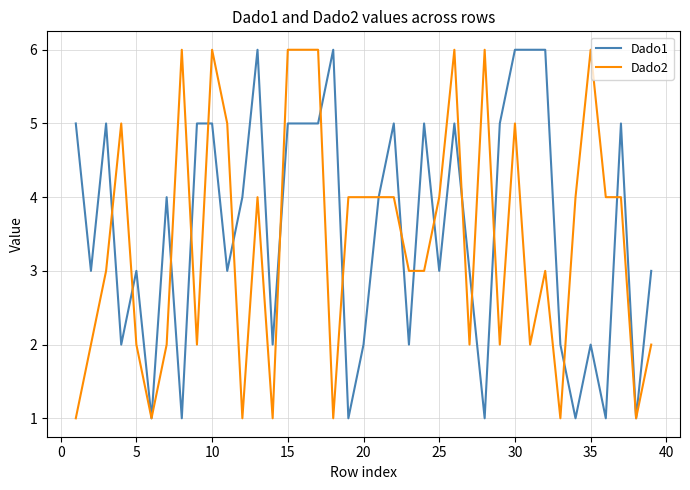

What is the greatest value displayed?

6